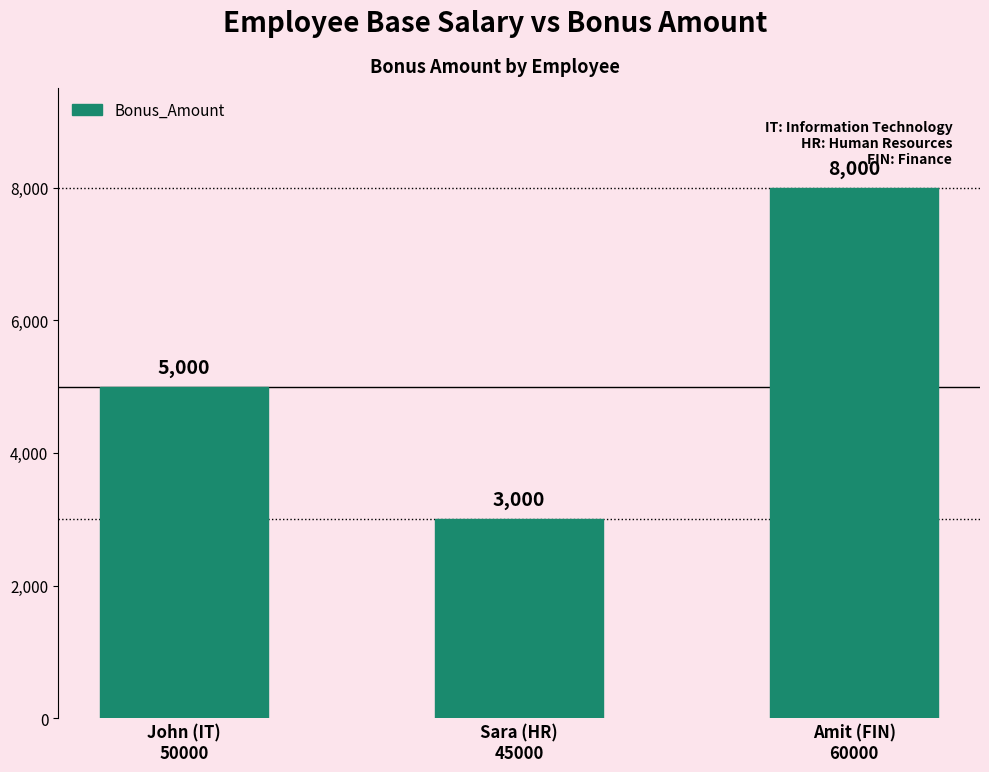

What is the greatest value displayed?

8000